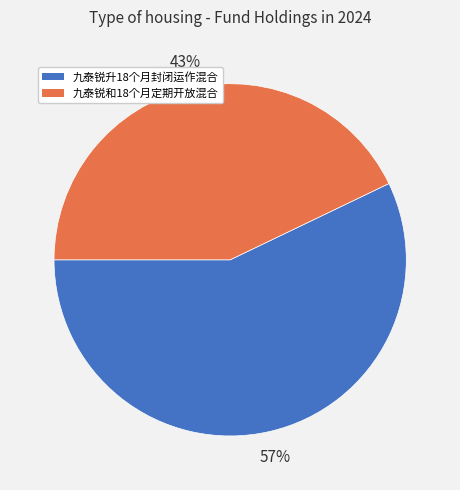

Do 九泰锐和18个月定期开放混合 and 九泰锐升18个月封闭运作混合 together represent more than half of the pie?

Yes